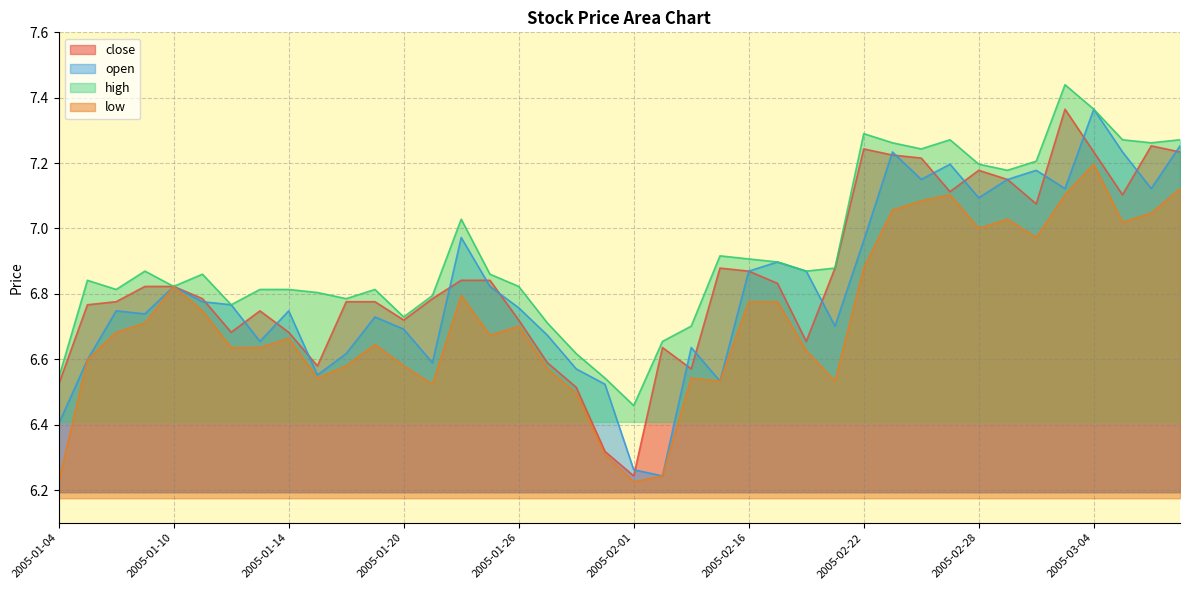

Reading right to left, extract all data points from this chart.

close: 2005-03-09=7.2	2005-03-08=7.3	2005-03-07=7.1	2005-03-04=7.2	2005-03-03=7.4	2005-03-02=7.1	2005-03-01=7.1	2005-02-28=7.2	2005-02-25=7.1	2005-02-24=7.2	2005-02-23=7.2	2005-02-22=7.2	2005-02-21=6.9	2005-02-18=6.7	2005-02-17=6.8	2005-02-16=6.9	2005-02-04=6.9	2005-02-03=6.6	2005-02-02=6.6	2005-02-01=6.2	2005-01-31=6.3	2005-01-28=6.5	2005-01-27=6.6	2005-01-26=6.7	2005-01-25=6.8	2005-01-24=6.8	2005-01-21=6.8	2005-01-20=6.7	2005-01-19=6.8	2005-01-18=6.8	2005-01-17=6.6	2005-01-14=6.7	2005-01-13=6.7	2005-01-12=6.7	2005-01-11=6.8	2005-01-10=6.8	2005-01-07=6.8	2005-01-06=6.8	2005-01-05=6.8	2005-01-04=6.5
open: 2005-03-09=7.3	2005-03-08=7.1	2005-03-07=7.2	2005-03-04=7.4	2005-03-03=7.1	2005-03-02=7.2	2005-03-01=7.1	2005-02-28=7.1	2005-02-25=7.2	2005-02-24=7.1	2005-02-23=7.2	2005-02-22=7.0	2005-02-21=6.7	2005-02-18=6.9	2005-02-17=6.9	2005-02-16=6.9	2005-02-04=6.5	2005-02-03=6.6	2005-02-02=6.2	2005-02-01=6.3	2005-01-31=6.5	2005-01-28=6.6	2005-01-27=6.7	2005-01-26=6.8	2005-01-25=6.8	2005-01-24=7.0	2005-01-21=6.6	2005-01-20=6.7	2005-01-19=6.7	2005-01-18=6.6	2005-01-17=6.6	2005-01-14=6.7	2005-01-13=6.7	2005-01-12=6.8	2005-01-11=6.8	2005-01-10=6.8	2005-01-07=6.7	2005-01-06=6.7	2005-01-05=6.6	2005-01-04=6.4
high: 2005-03-09=7.3	2005-03-08=7.3	2005-03-07=7.3	2005-03-04=7.4	2005-03-03=7.4	2005-03-02=7.2	2005-03-01=7.2	2005-02-28=7.2	2005-02-25=7.3	2005-02-24=7.2	2005-02-23=7.3	2005-02-22=7.3	2005-02-21=6.9	2005-02-18=6.9	2005-02-17=6.9	2005-02-16=6.9	2005-02-04=6.9	2005-02-03=6.7	2005-02-02=6.7	2005-02-01=6.5	2005-01-31=6.5	2005-01-28=6.6	2005-01-27=6.7	2005-01-26=6.8	2005-01-25=6.9	2005-01-24=7.0	2005-01-21=6.8	2005-01-20=6.7	2005-01-19=6.8	2005-01-18=6.8	2005-01-17=6.8	2005-01-14=6.8	2005-01-13=6.8	2005-01-12=6.8	2005-01-11=6.9	2005-01-10=6.8	2005-01-07=6.9	2005-01-06=6.8	2005-01-05=6.8	2005-01-04=6.5
low: 2005-03-09=7.1	2005-03-08=7.0	2005-03-07=7.0	2005-03-04=7.2	2005-03-03=7.1	2005-03-02=7.0	2005-03-01=7.0	2005-02-28=7.0	2005-02-25=7.1	2005-02-24=7.1	2005-02-23=7.1	2005-02-22=6.9	2005-02-21=6.5	2005-02-18=6.6	2005-02-17=6.8	2005-02-16=6.8	2005-02-04=6.5	2005-02-03=6.5	2005-02-02=6.2	2005-02-01=6.2	2005-01-31=6.3	2005-01-28=6.5	2005-01-27=6.6	2005-01-26=6.7	2005-01-25=6.7	2005-01-24=6.8	2005-01-21=6.5	2005-01-20=6.6	2005-01-19=6.6	2005-01-18=6.6	2005-01-17=6.5	2005-01-14=6.7	2005-01-13=6.6	2005-01-12=6.6	2005-01-11=6.7	2005-01-10=6.8	2005-01-07=6.7	2005-01-06=6.7	2005-01-05=6.6	2005-01-04=6.2